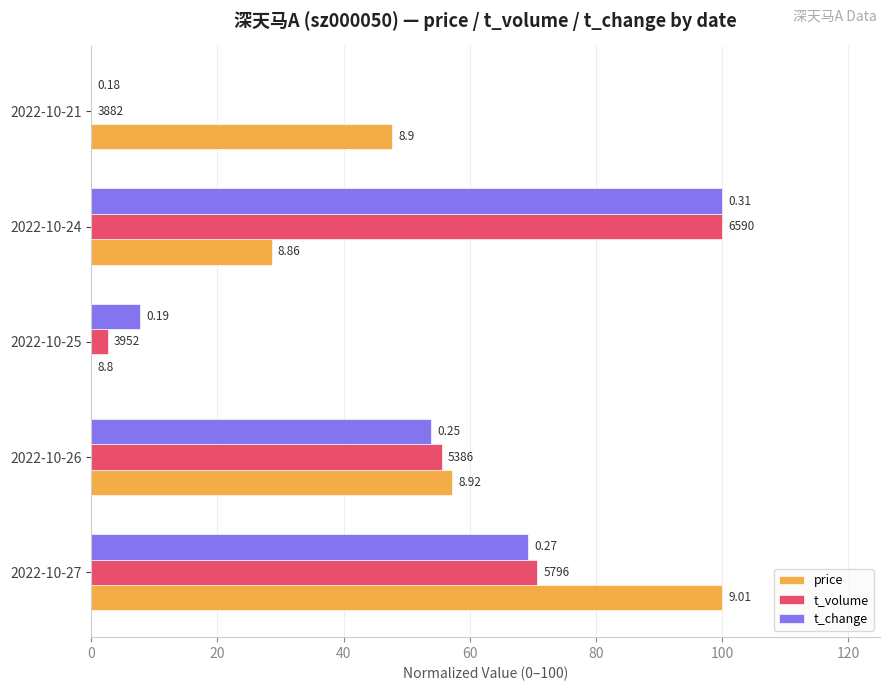

What is the difference between the maximum and minimum values in the t_change series?

100.0